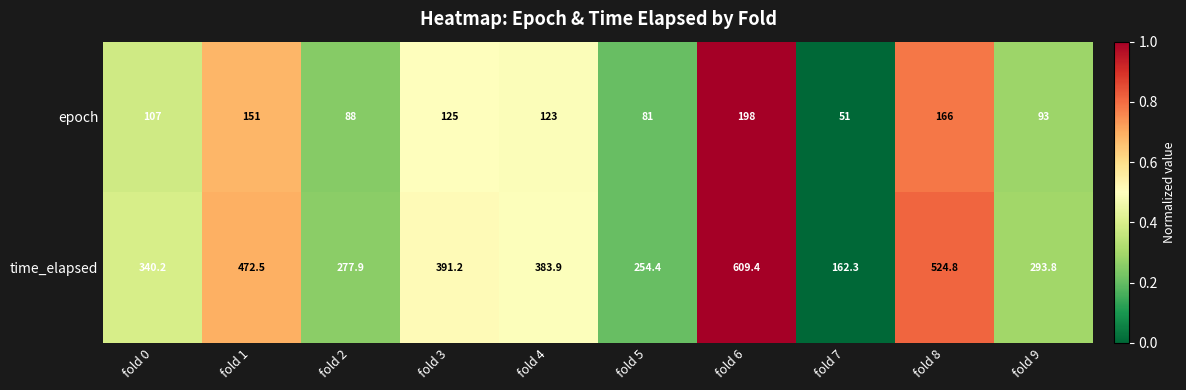

True or false: time_elapsed has a value of 569.3 at fold 4.

False